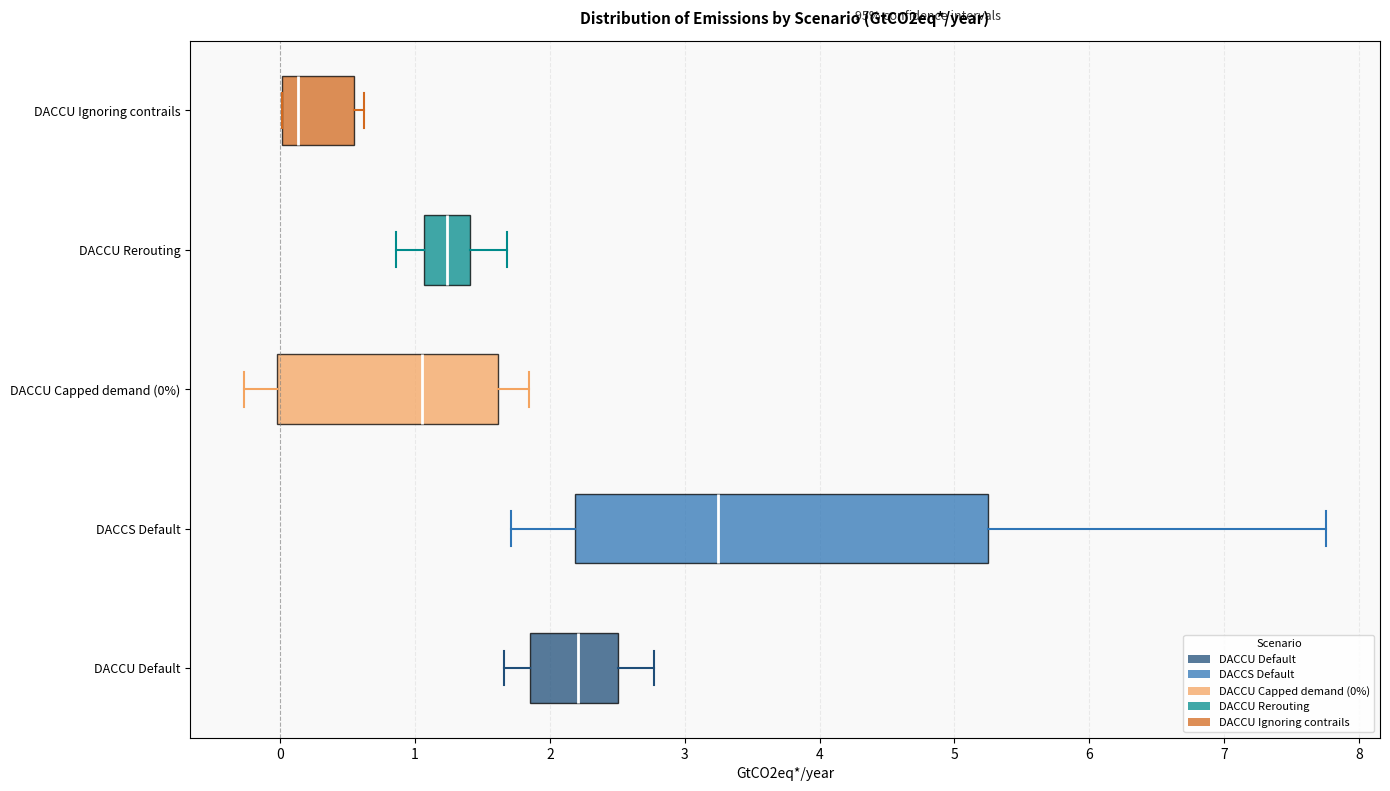

Reading bottom to top, read every box against the x-axis: the position of its median line, the range the box covers, and the ends of its whiskers. The values are not printed on the chart, so give them approximately, as read against the axis.

DACCU Default: median 2.2, box 1.8 to 2.5, whiskers 1.7 to 2.8
DACCS Default: median 3.2, box 2.2 to 5.2, whiskers 1.7 to 7.8
DACCU Capped demand (0%): median 1.1, box 0.0 to 1.6, whiskers -0.3 to 1.8
DACCU Rerouting: median 1.2, box 1.1 to 1.4, whiskers 0.9 to 1.7
DACCU Ignoring contrails: median 0.1, box 0.0 to 0.5, whiskers 0.0 to 0.6